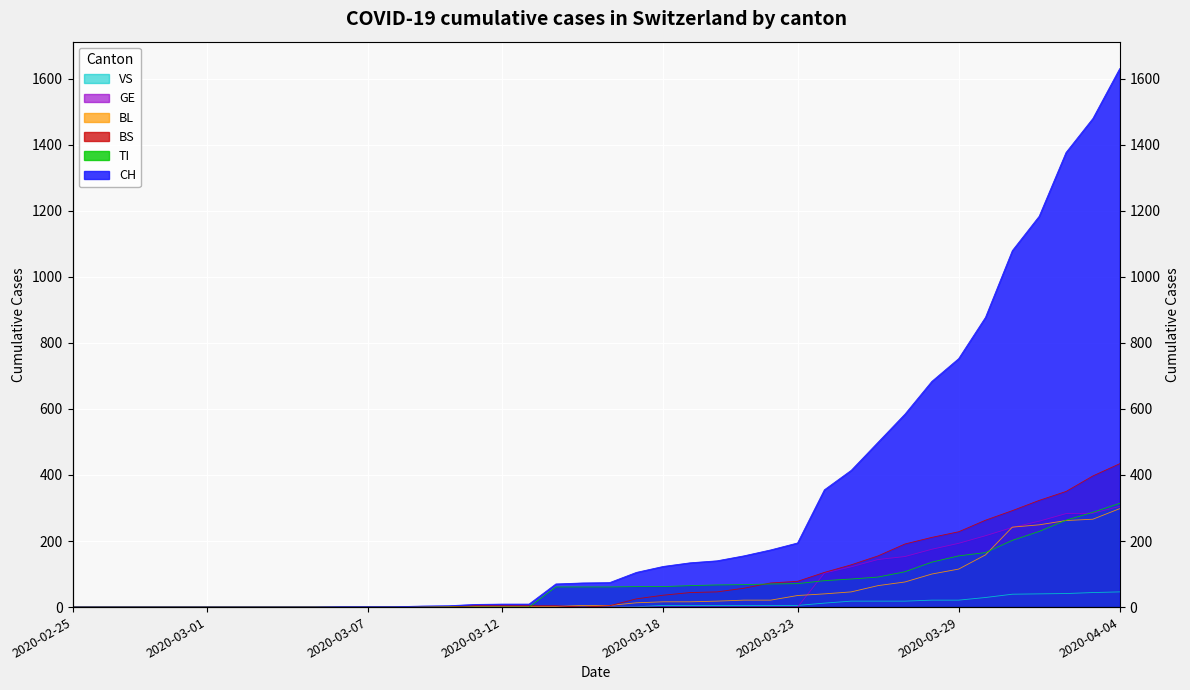

Does the chart display data point markers on the line(s)?

No